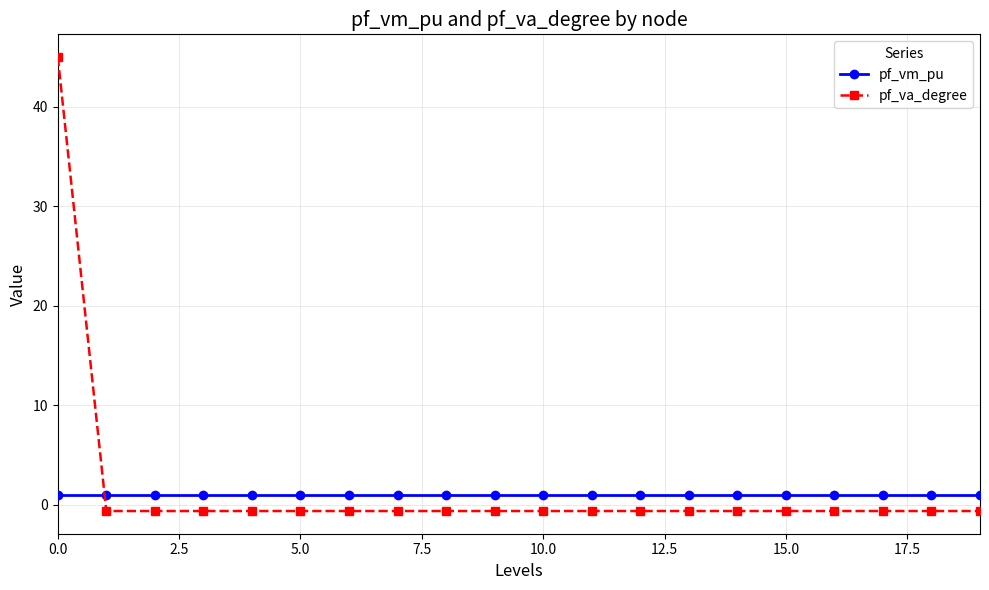

True or false: pf_va_degree has more than 1 interior local peaks.

True